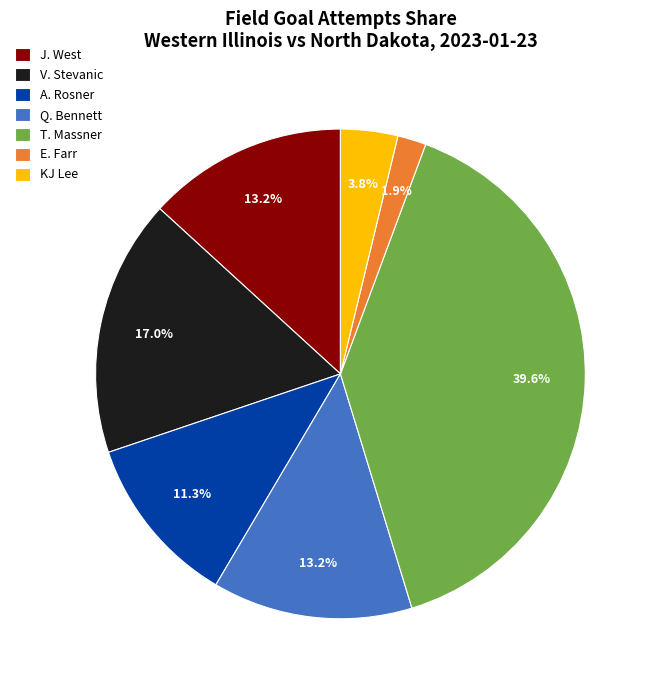

To the nearest percent, what is the difference between the largest and smallest slice percentages?

38%